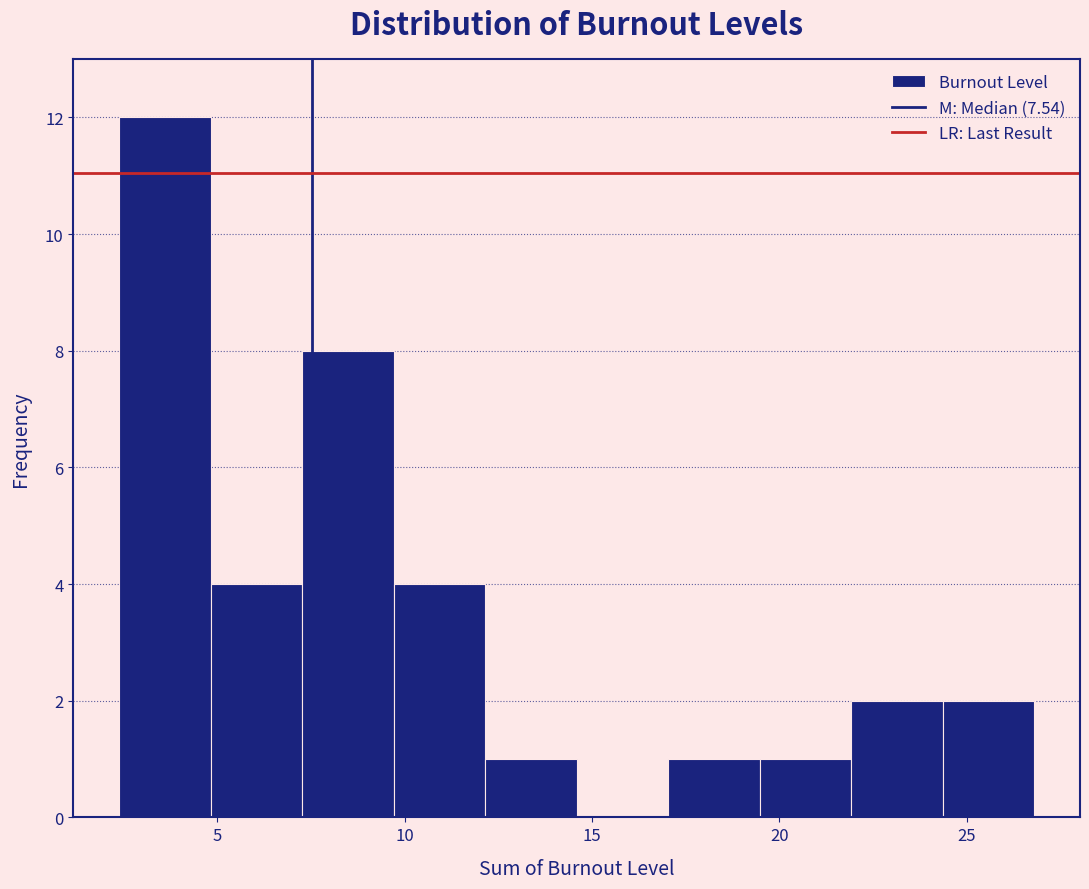

Reading left to right, list every bar in this chart as the range it spans on the x-axis followed by its height. Neither the bar edges nor the heights are printed on the chart, so give them approximately, as read against the axes.

2.5 to 5.0: 12
5.0 to 7.5: 4
7.5 to 9.5: 8
9.5 to 12.0: 4
12.0 to 14.5: 1
14.5 to 17.0: 0
17.0 to 19.5: 1
19.5 to 22.0: 1
22.0 to 24.5: 2
24.5 to 27.0: 2